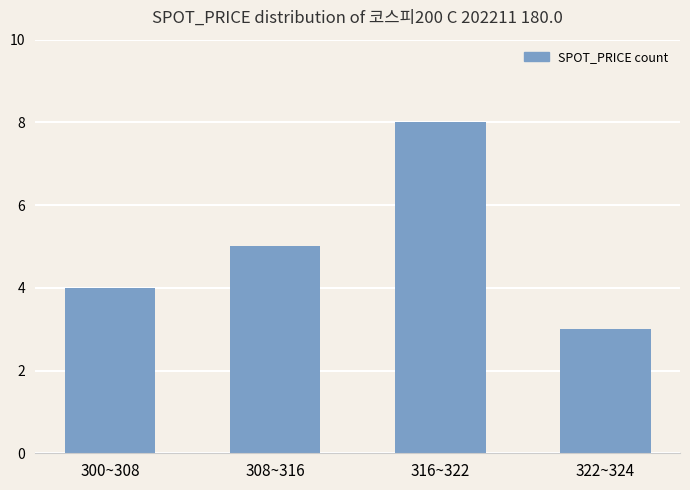

Reading left to right, transcribe all the data shown in this chart.

300~308=4	308~316=5	316~322=8	322~324=3